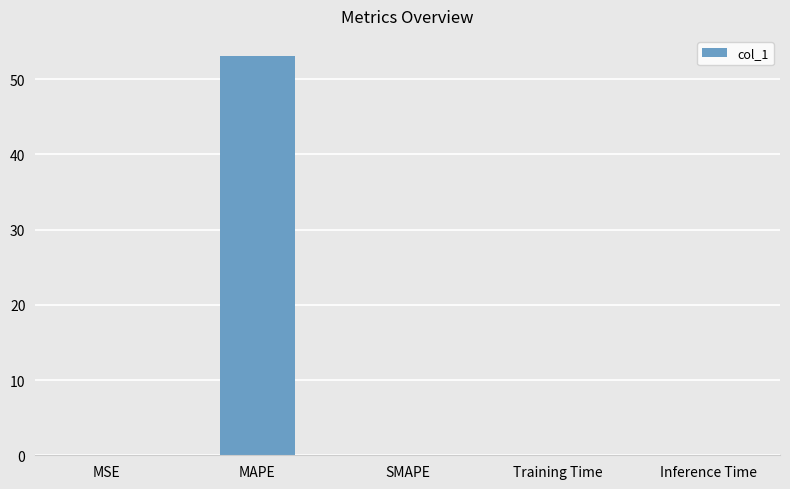

At which category does the chart reach its peak across all series?

MAPE